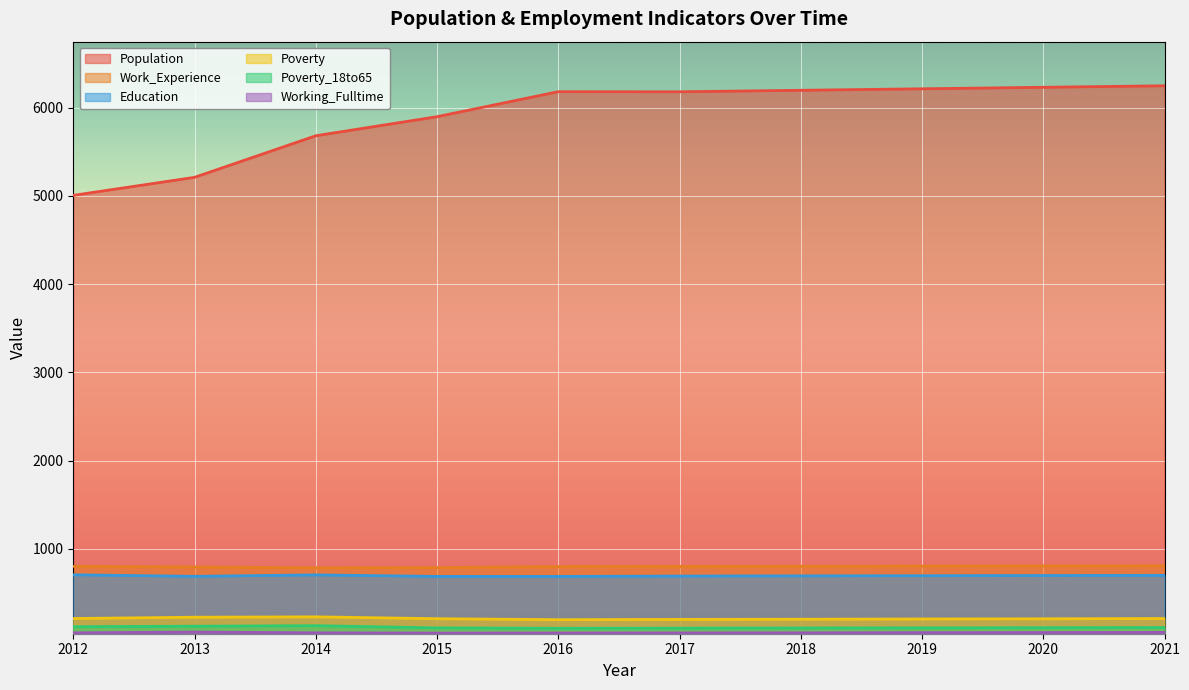

True or false: Population has a value of 6246 at 2021.

True